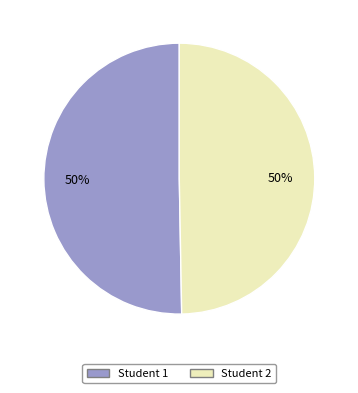

To the nearest percent, what is the average slice percentage?

50%